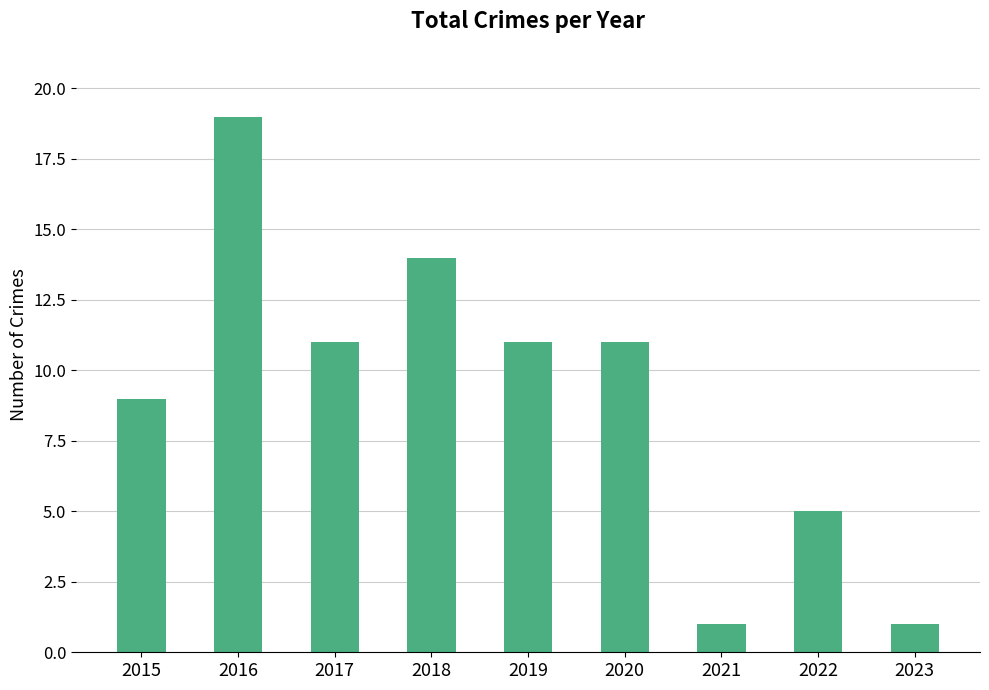

How many values are below 11?

4